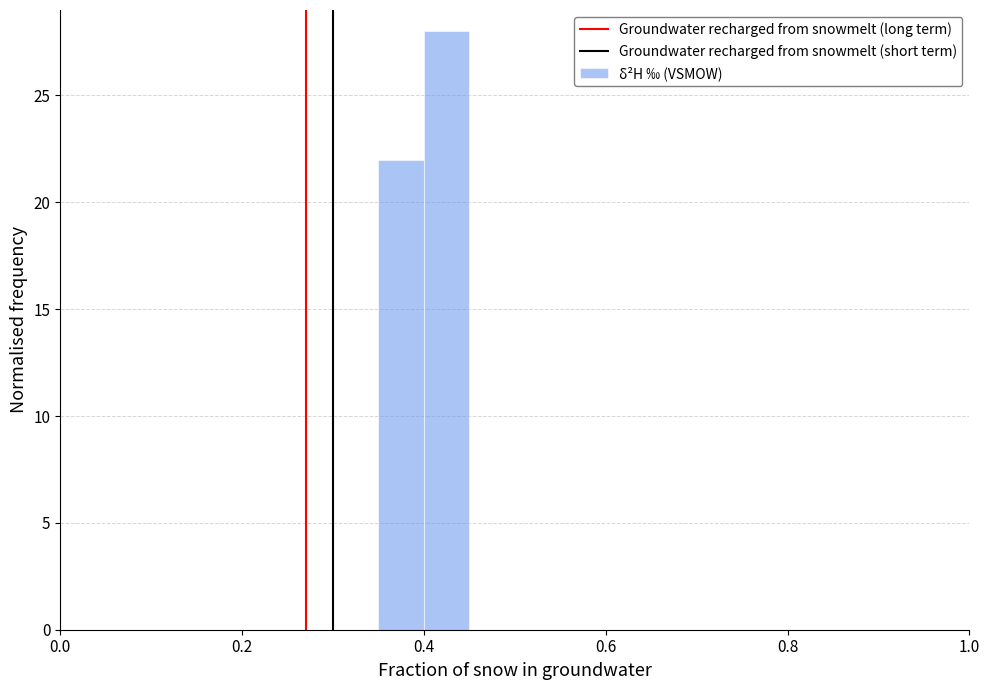

Around what value on the x-axis is the tallest bar? Give the approximate position of its centre, as read against the axis.

0.42